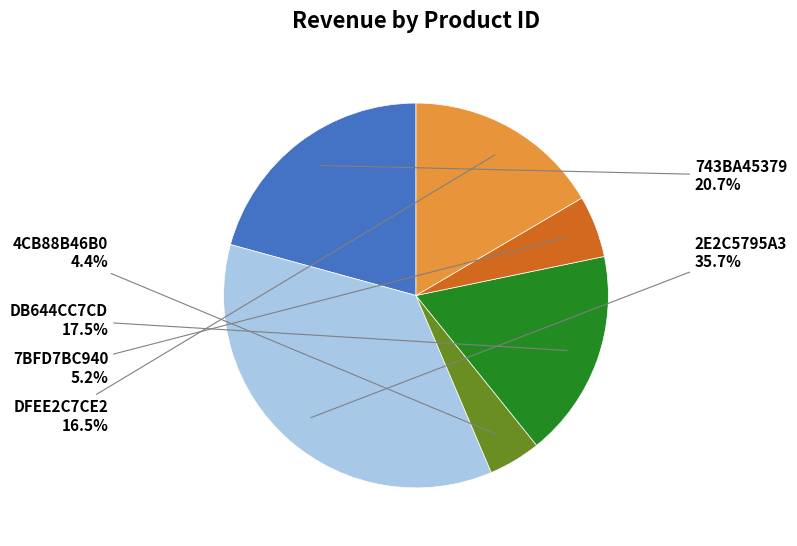

To the nearest percent, what is the difference between the largest and smallest slice percentages?

31%